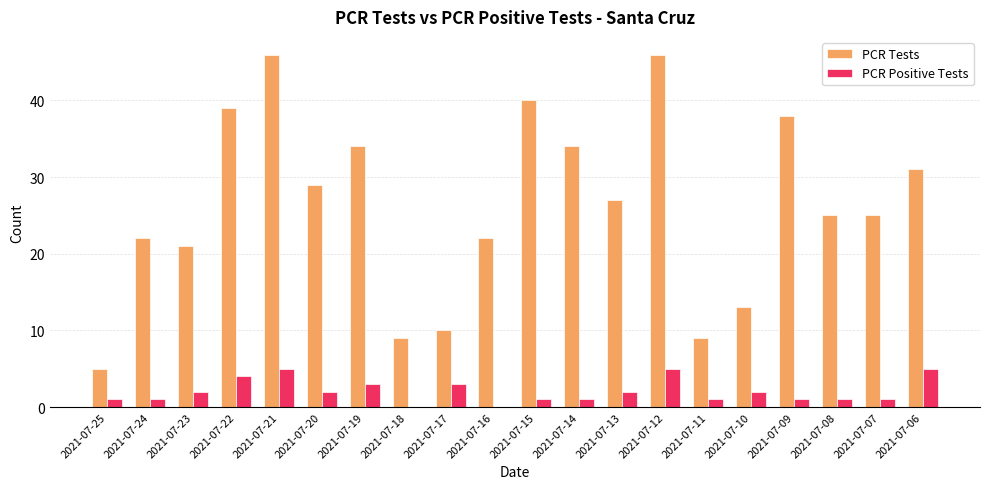

What is the greatest value displayed?

46